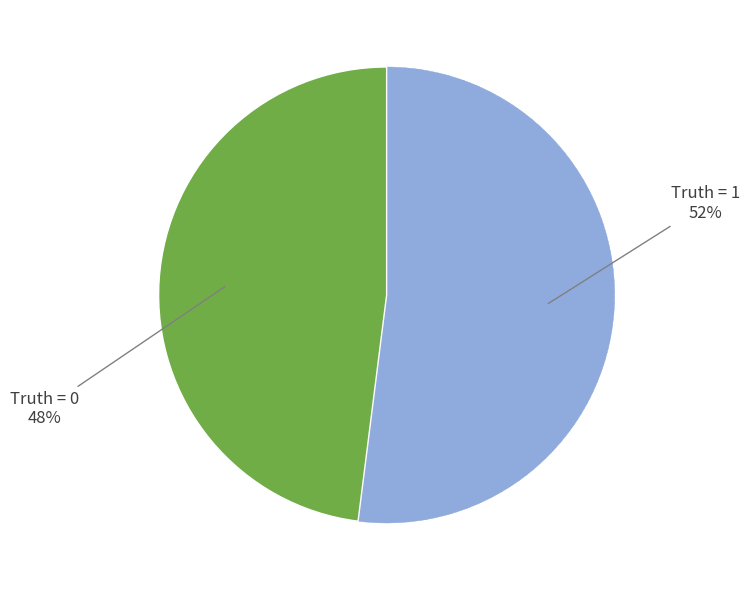

Approximately how many times larger is the value at Truth = 1 compared to Truth = 0?

1.1